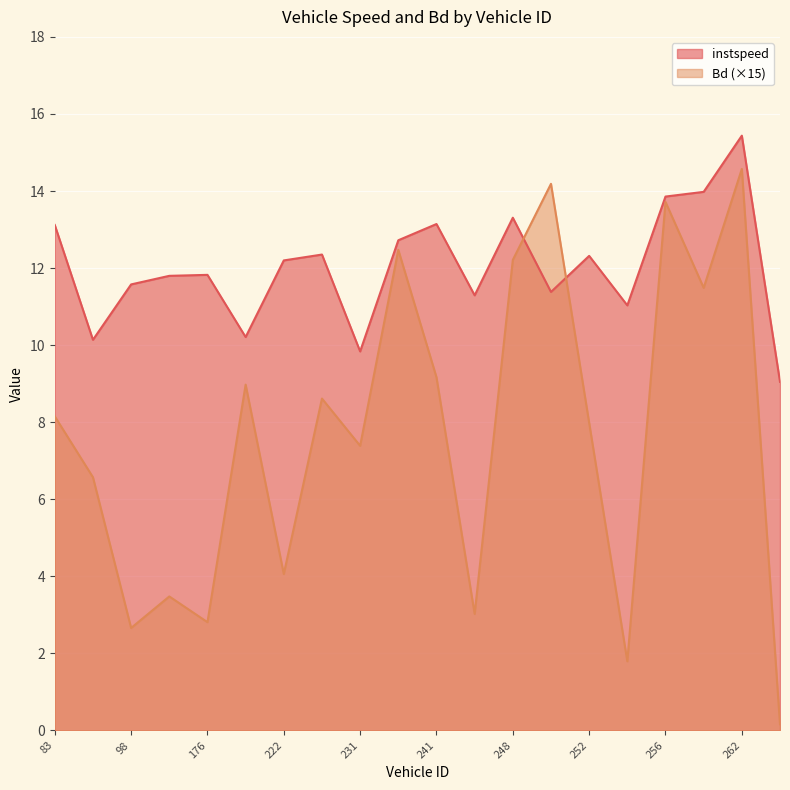

At which label does instspeed first exceed 12?

83